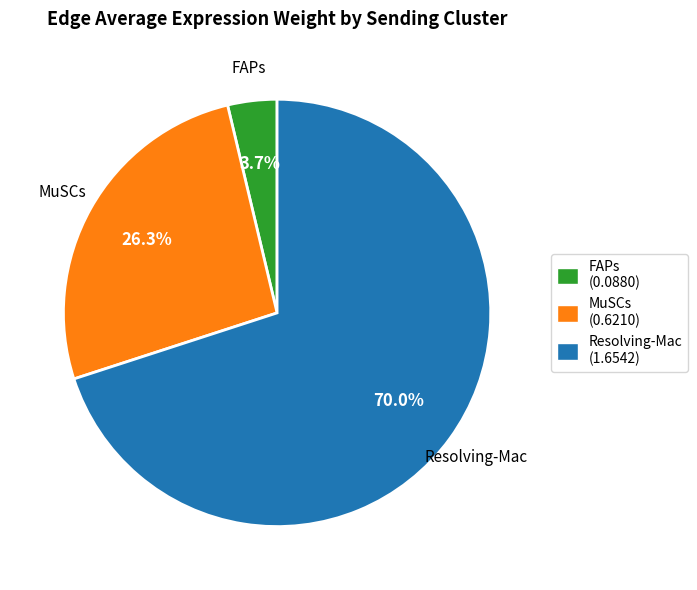

To the nearest percent, what percentage of the pie is FAPs?

4%